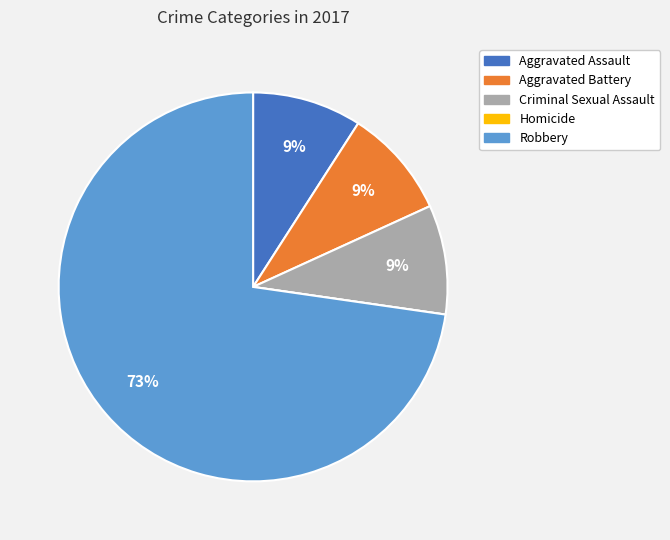

What is the majority slice?

Robbery